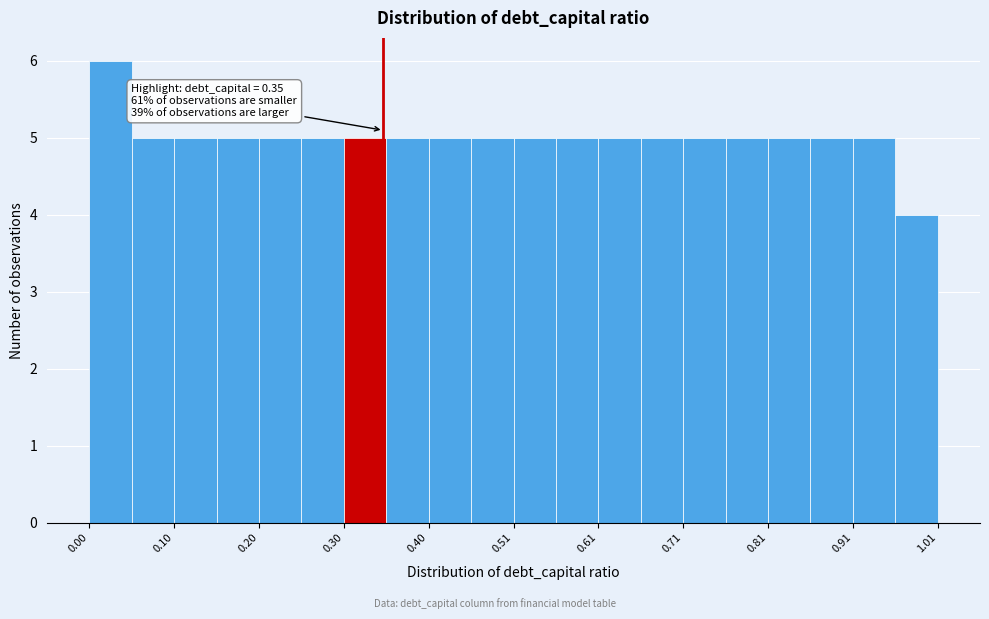

Read against the x-axis, roughly where is the centre of the tallest bar?

0.02